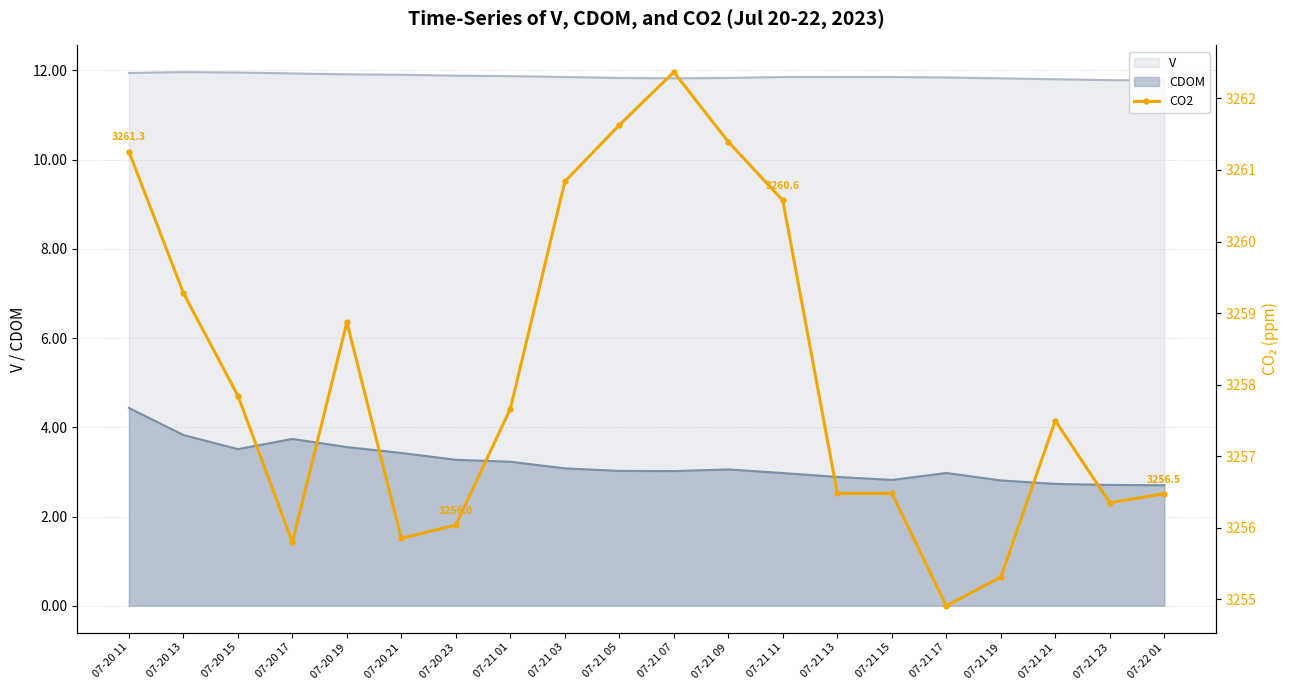

How many interior local valleys (lower than both neighbors) does the data have?

4